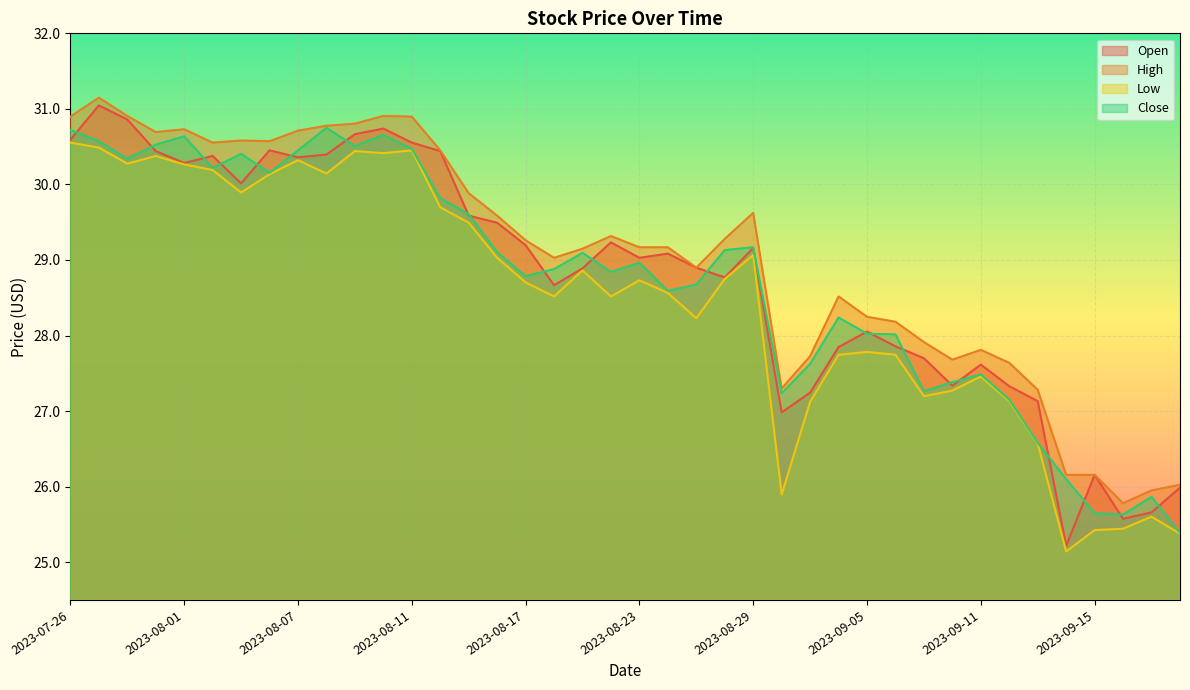

What is the difference between the second highest and second lowest values in the High series?

5.0